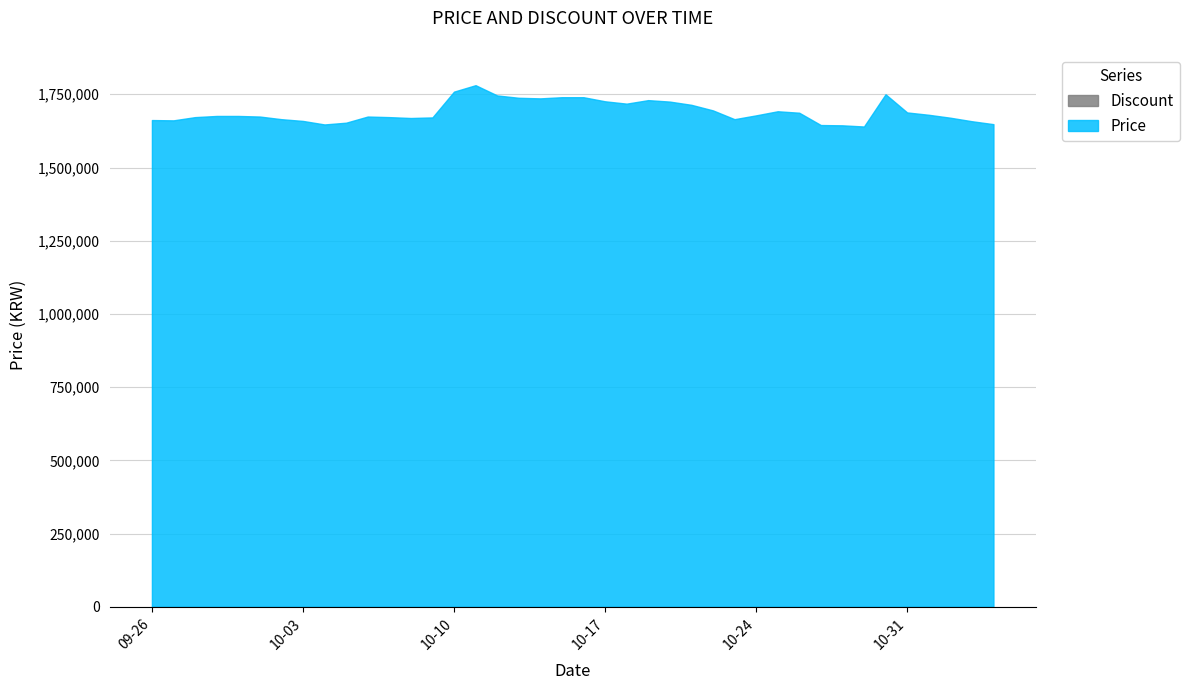

True or false: Discount and Price intersect in this chart.

False